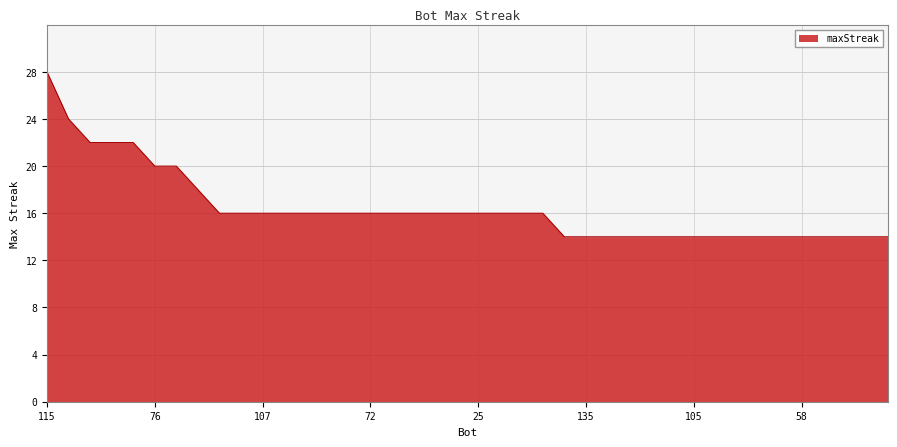

What is the maximum value shown in the chart?

28